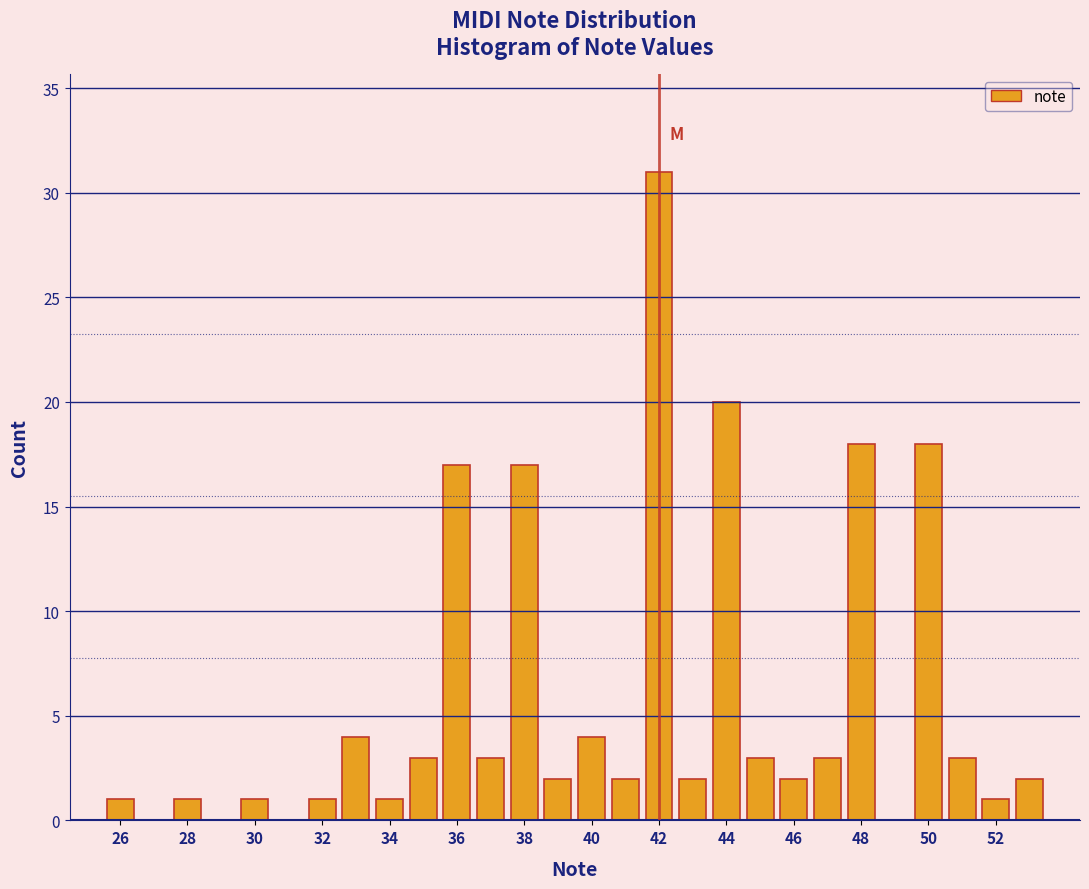

How tall is the bar that spans 52.5 to 53.5 on the x-axis? Neither the bar edges nor the heights are printed on the chart, so give them approximately, as read against the axes.

2